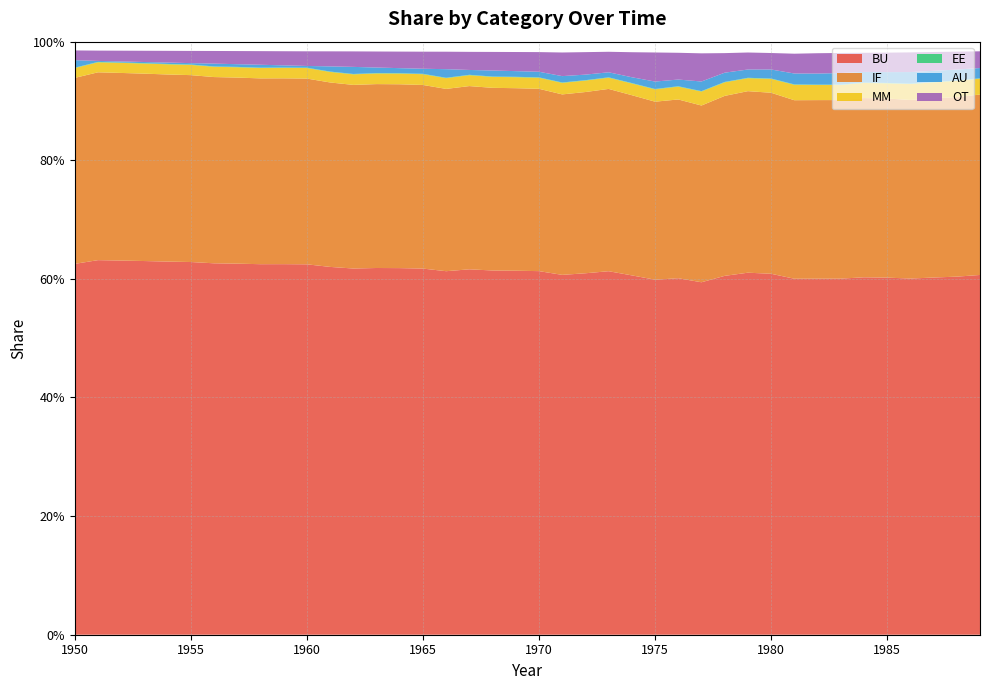

Reading right to left, list all the values displayed in this chart.

BU: 0.6	0.6	0.6	0.6	0.6	0.6	0.6	0.6	0.6	0.6	0.6	0.6	0.6	0.6	0.6	0.6	0.6	0.6	0.6	0.6	0.6	0.6	0.6	0.6	0.6	0.6	0.6	0.6	0.6	0.6	0.6	0.6	0.6	0.6	0.6	0.6	0.6	0.6	0.6	0.6
IF: 0.3	0.3	0.3	0.3	0.3	0.3	0.3	0.3	0.3	0.3	0.3	0.3	0.3	0.3	0.3	0.3	0.3	0.3	0.3	0.3	0.3	0.3	0.3	0.3	0.3	0.3	0.3	0.3	0.3	0.3	0.3	0.3	0.3	0.3	0.3	0.3	0.3	0.3	0.3	0.3
MM: 0.0	0.0	0.0	0.0	0.0	0.0	0.0	0.0	0.0	0.0	0.0	0.0	0.0	0.0	0.0	0.0	0.0	0.0	0.0	0.0	0.0	0.0	0.0	0.0	0.0	0.0	0.0	0.0	0.0	0.0	0.0	0.0	0.0	0.0	0.0	0.0	0.0	0.0	0.0	0.0
EE: 0.0	0.0	0.0	0.0	0.0	0.0	0.0	0.0	0.0	0.0	0.0	0.0	0.0	0.0	0.0	0.0	0.0	0.0	0.0	0.0	0.0	0.0	0.0	0.0	0.0	0.0	0.0	0.0	0.0	0.0	0.0	0.0	0.0	0.0	0.0	0.0	0.0	0.0	0.0	0.0
AU: 0.0	0.0	0.0	0.0	0.0	0.0	0.0	0.0	0.0	0.0	0.0	0.0	0.0	0.0	0.0	0.0	0.0	0.0	0.0	0.0	0.0	0.0	0.0	0.0	0.0	0.0	0.0	0.0	0.0	0.0	0.0	0.0	0.0	0.0	0.0	0.0	0.0	0.0	0.0	0.0
OT: 0.0	0.0	0.0	0.0	0.0	0.0	0.0	0.0	0.0	0.0	0.0	0.0	0.0	0.0	0.0	0.0	0.0	0.0	0.0	0.0	0.0	0.0	0.0	0.0	0.0	0.0	0.0	0.0	0.0	0.0	0.0	0.0	0.0	0.0	0.0	0.0	0.0	0.0	0.0	0.0